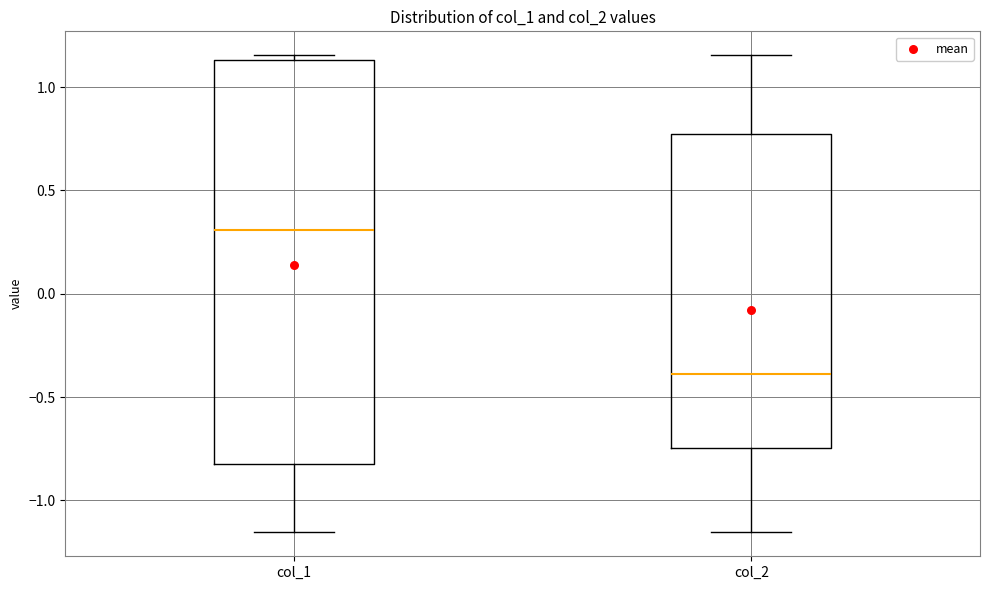

Which box is the tallest, from its lower edge to its upper edge?

col_1